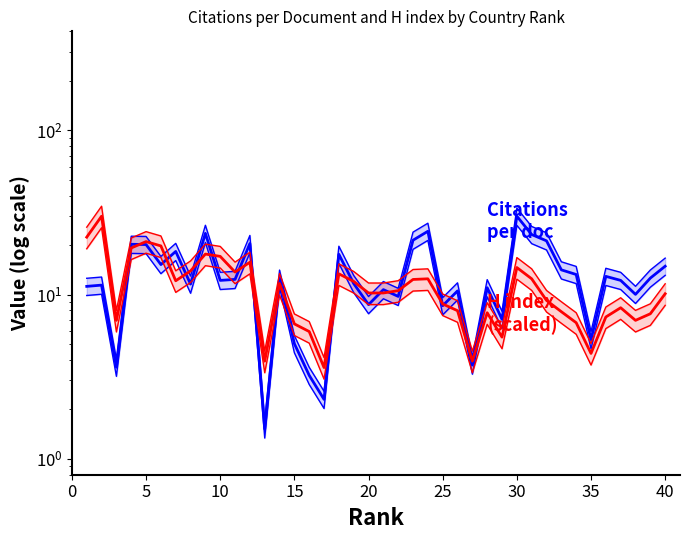

Does the chart have visible grid lines?

No